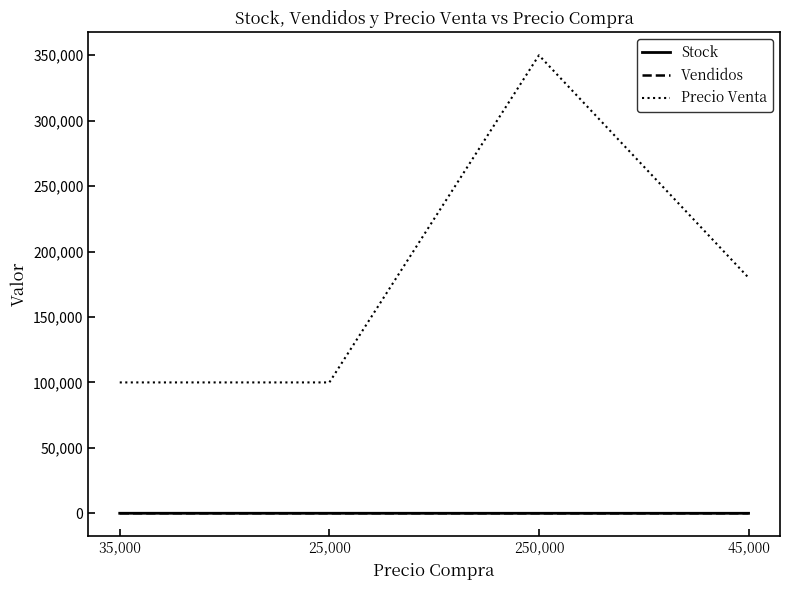

The value of Precio Venta at 25,000 is 100000. True or false?

True